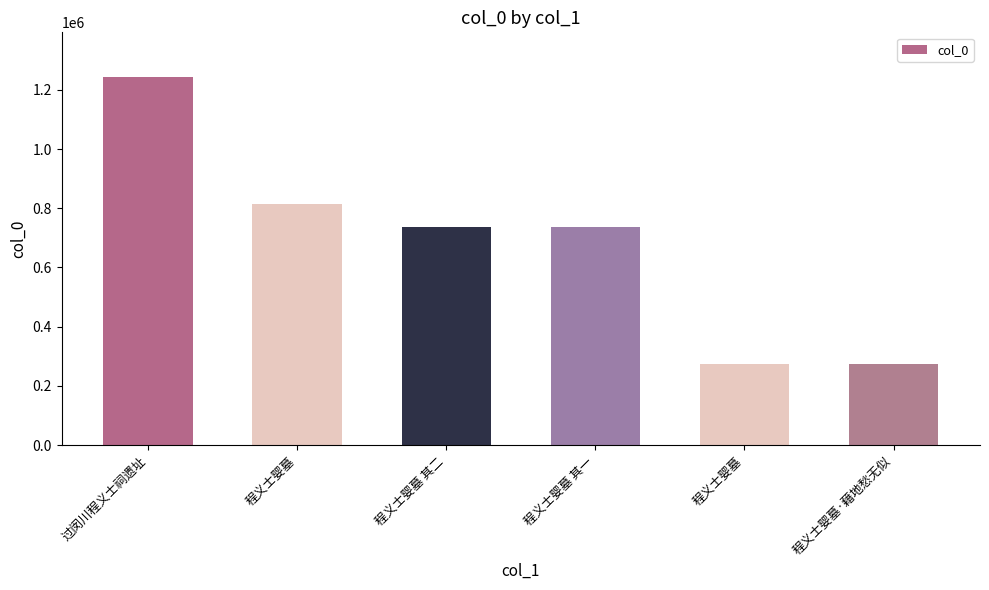

What is the ratio of the value at 程义士婴墓 其一 to the value at 程义士婴墓?

0.9